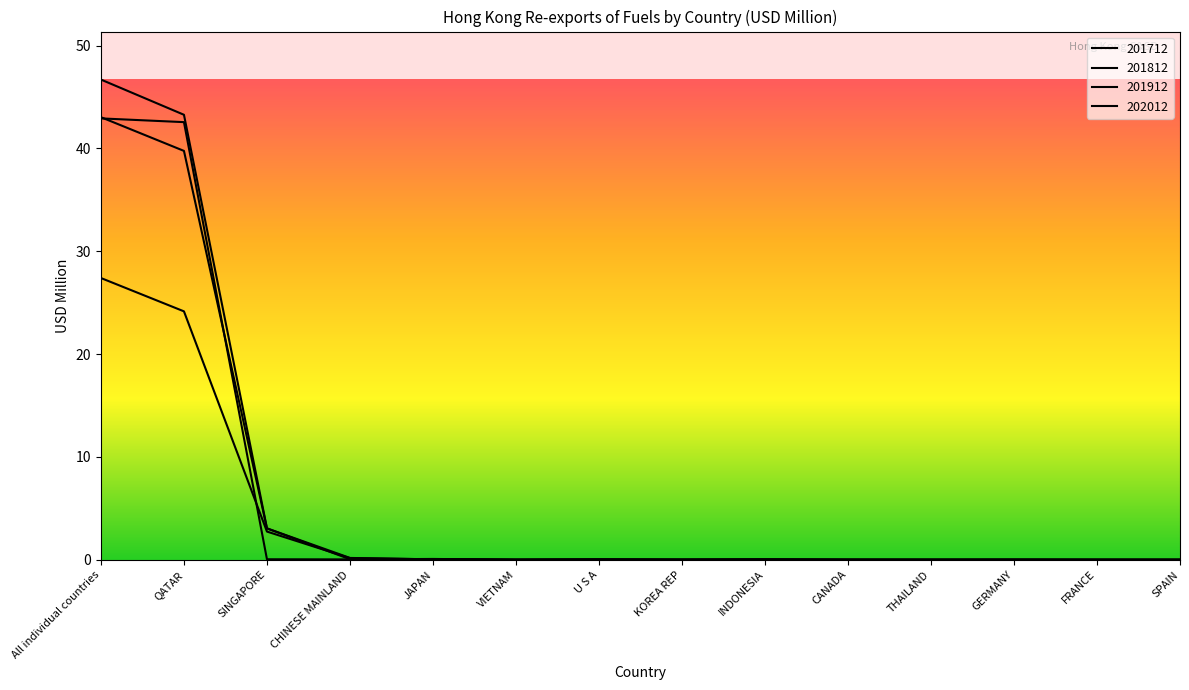

Does the chart have visible grid lines?

No